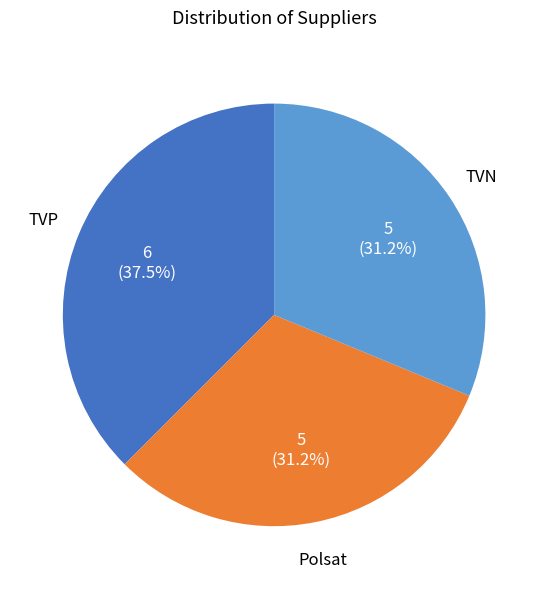

True or false: Polsat accounts for 31% of the total.

True